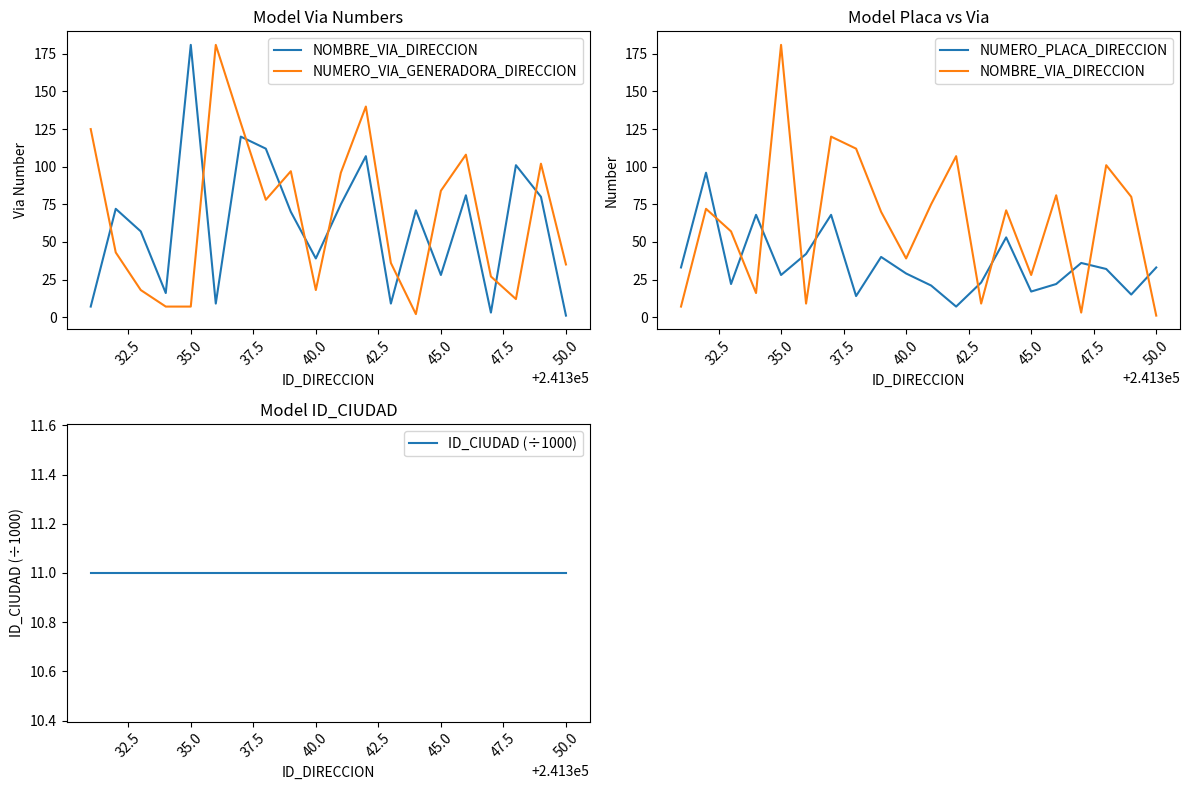

Reading left to right, list all the values displayed in this chart.

NOMBRE_VIA_DIRECCION: 7.0	72.0	57.0	16.0	181.0	9.0	120.0	112.0	70.0	39.0	75.0	107.0	9.0	71.0	28.0	81.0	3.0	101.0	80.0	1.0
NUMERO_VIA_GENERADORA_DIRECCION: 125.0	43.0	18.0	7.0	7.0	181.0	129.0	78.0	97.0	18.0	96.0	140.0	36.0	2.0	84.0	108.0	27.0	12.0	102.0	35.0
NUMERO_PLACA_DIRECCION: 33.0	96.0	22.0	68.0	28.0	42.0	68.0	14.0	40.0	29.0	21.0	7.0	23.0	53.0	17.0	22.0	36.0	32.0	15.0	33.0
ID_CIUDAD (÷1000): 11.0	11.0	11.0	11.0	11.0	11.0	11.0	11.0	11.0	11.0	11.0	11.0	11.0	11.0	11.0	11.0	11.0	11.0	11.0	11.0